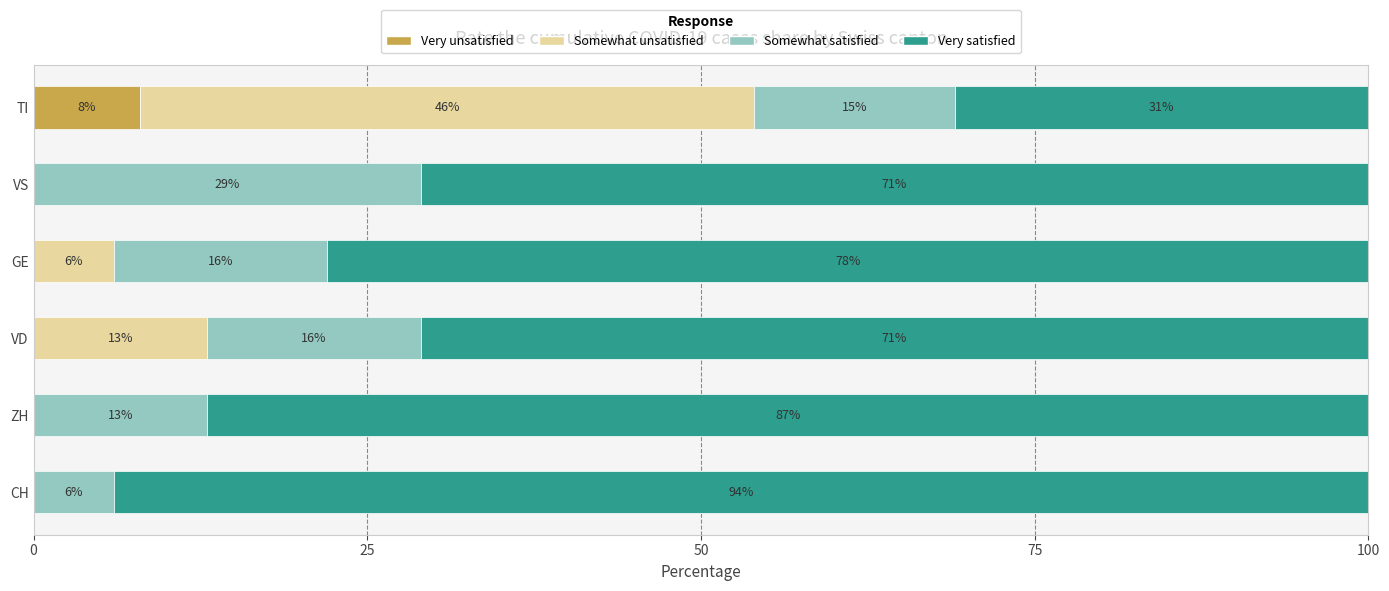

Is it true that Very unsatisfied equals -3.2 at VS?

False